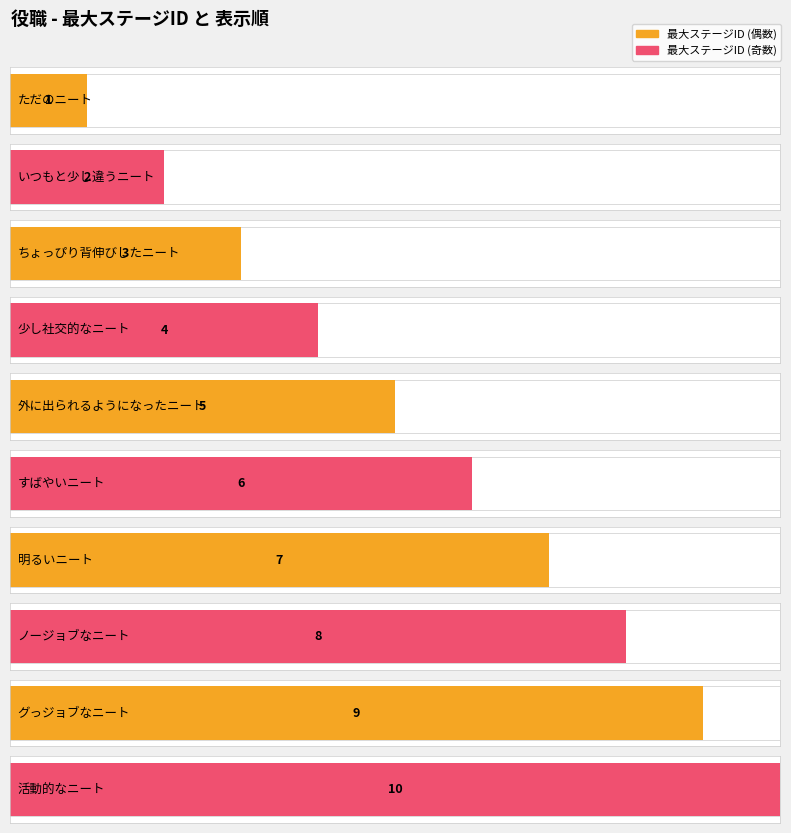

Reading left to right, list all the values displayed in this chart.

1	2	3	4	5	6	7	8	9	10